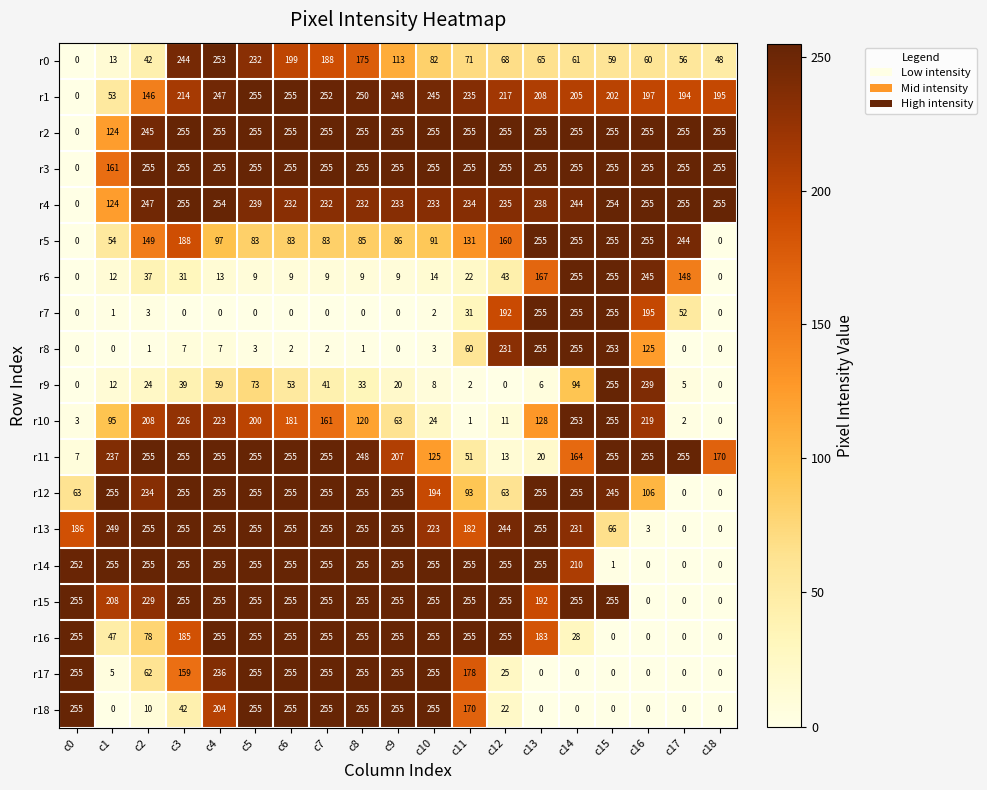

List the labels in order of r10 value, smallest first.

c18, c11, c17, c0, c12, c10, c9, c1, c8, c13, c7, c6, c5, c2, c16, c4, c3, c14, c15